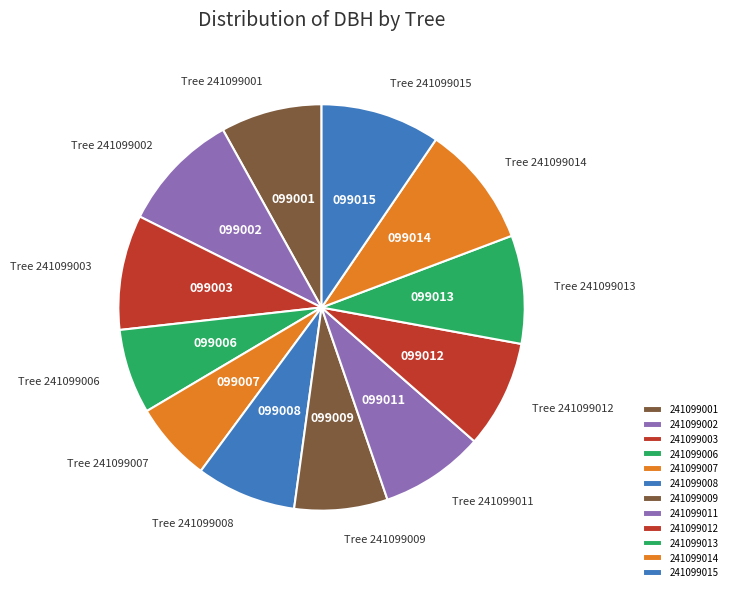

Does any single category account for the majority?

No